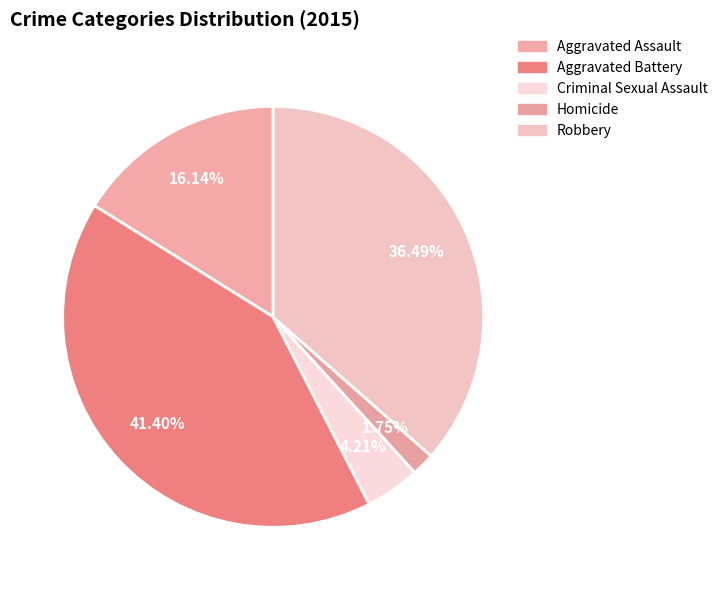

Is it true that Aggravated Assault is 16% of the pie?

True